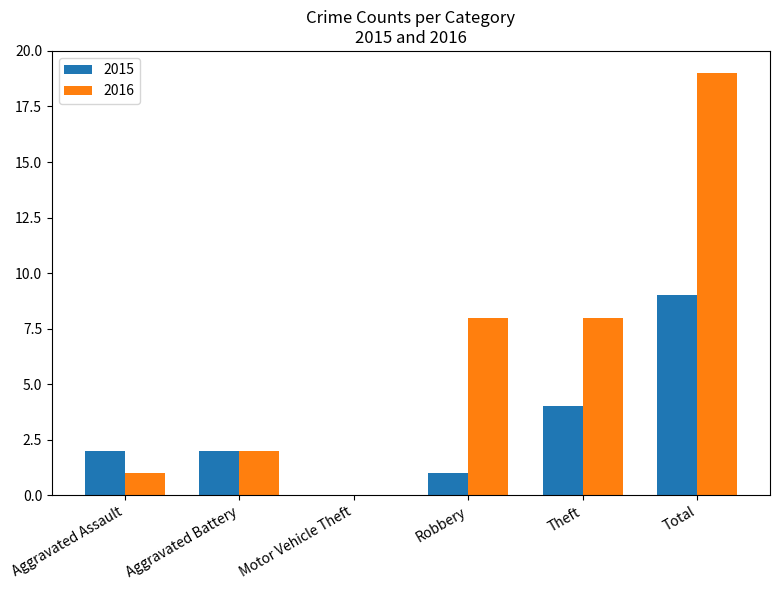

Are the bars horizontal?

No